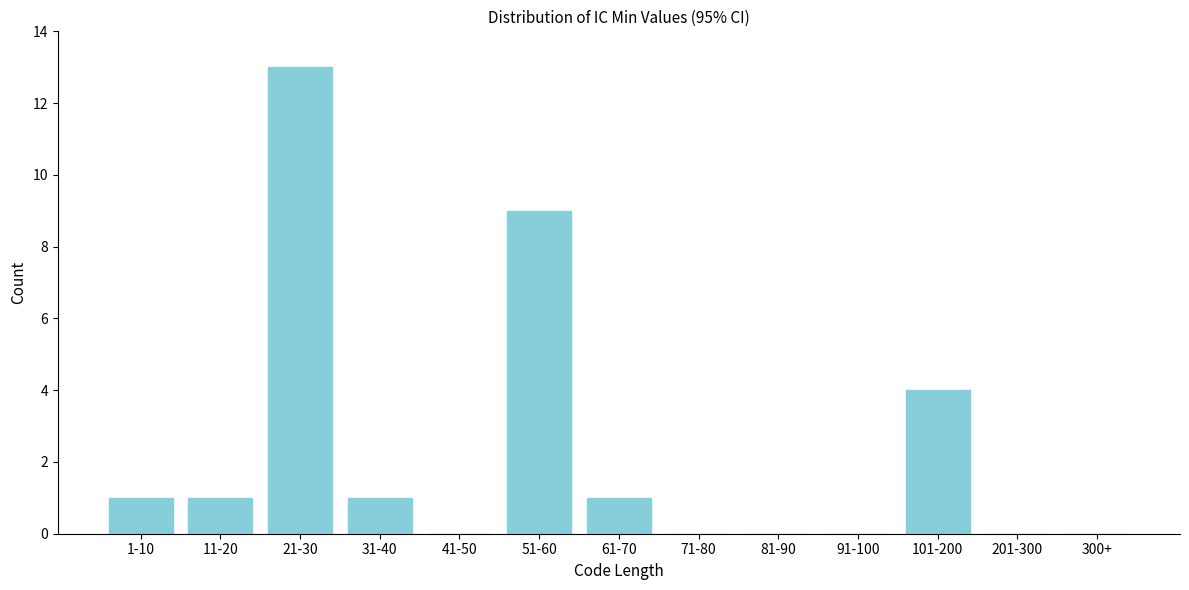

Reading left to right, what are all the values shown in this chart?

1-10=1	11-20=1	21-30=13	31-40=1	41-50=0	51-60=9	61-70=1	71-80=0	81-90=0	91-100=0	101-200=4	201-300=0	300+=0